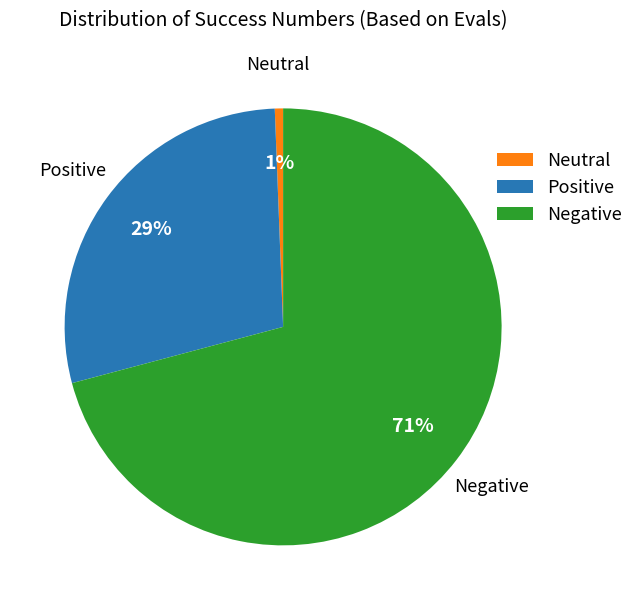

To the nearest percent, what percentage of the pie is Neutral?

1%